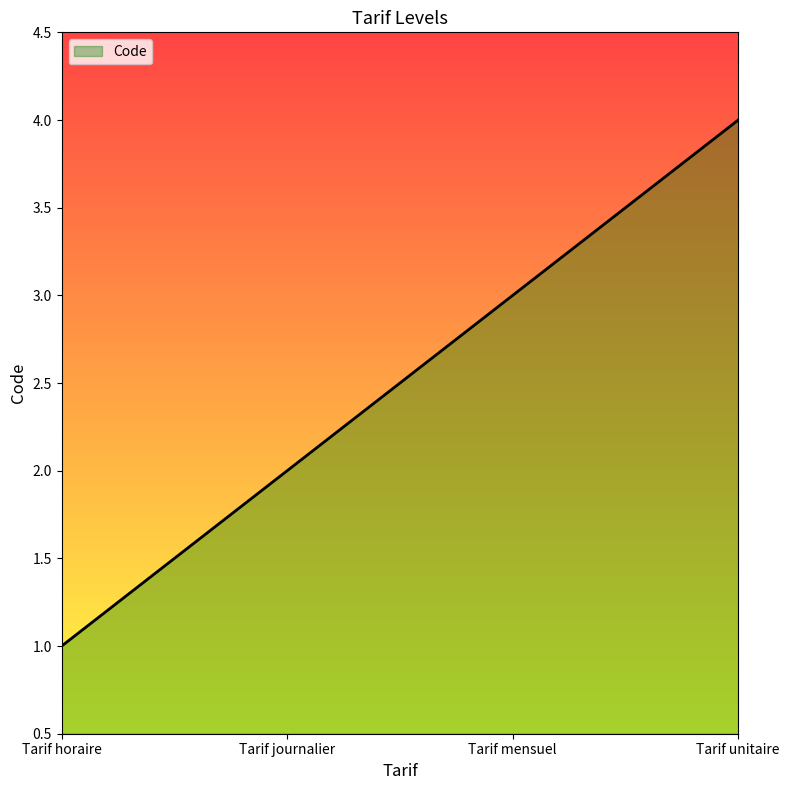

What is the difference between the second highest and second lowest values?

1